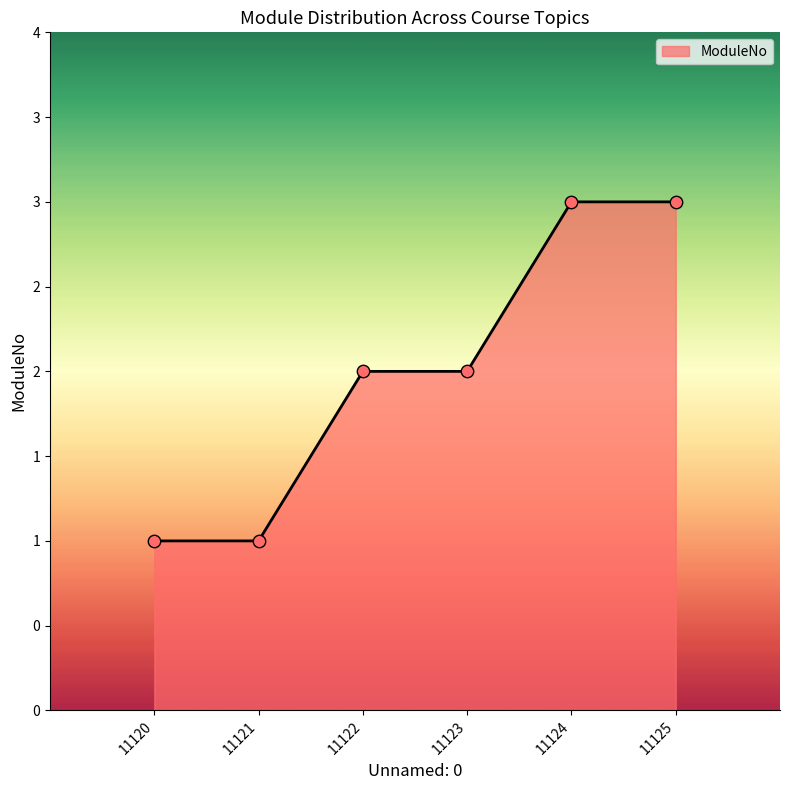

Does the chart have visible grid lines?

No